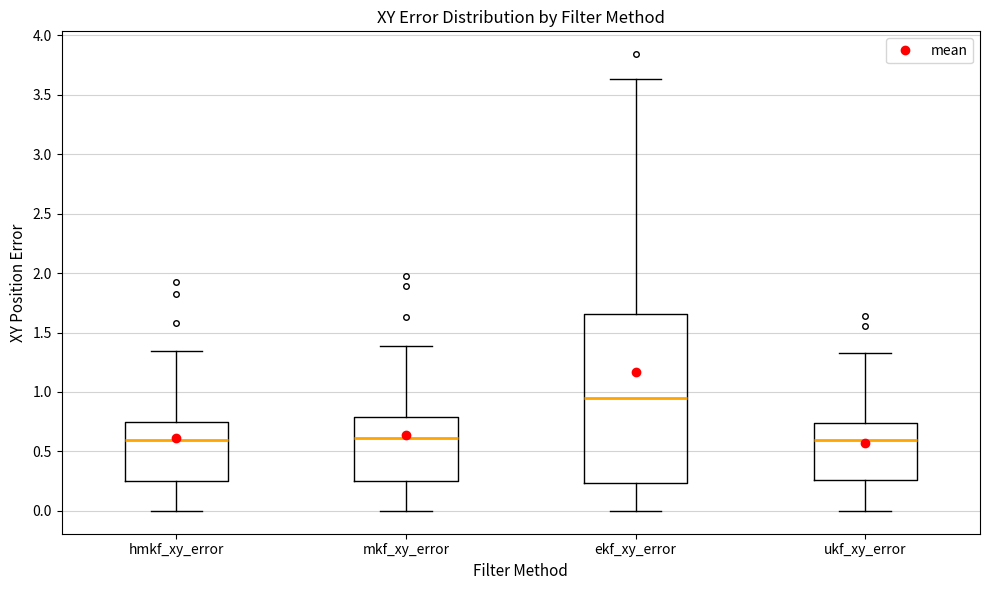

Reading left to right, transcribe this box plot: for each box, give where its median line is, the range the box spans, and where its two whiskers end, as read against the y-axis. The values are not printed on the chart, so give them approximately, as read against the axis.

hmkf_xy_error: median 0.60, box 0.25 to 0.75, whiskers 0.00 to 1.35
mkf_xy_error: median 0.60, box 0.25 to 0.80, whiskers 0.00 to 1.40
ekf_xy_error: median 0.95, box 0.25 to 1.65, whiskers 0.00 to 3.65
ukf_xy_error: median 0.60, box 0.25 to 0.75, whiskers 0.00 to 1.35